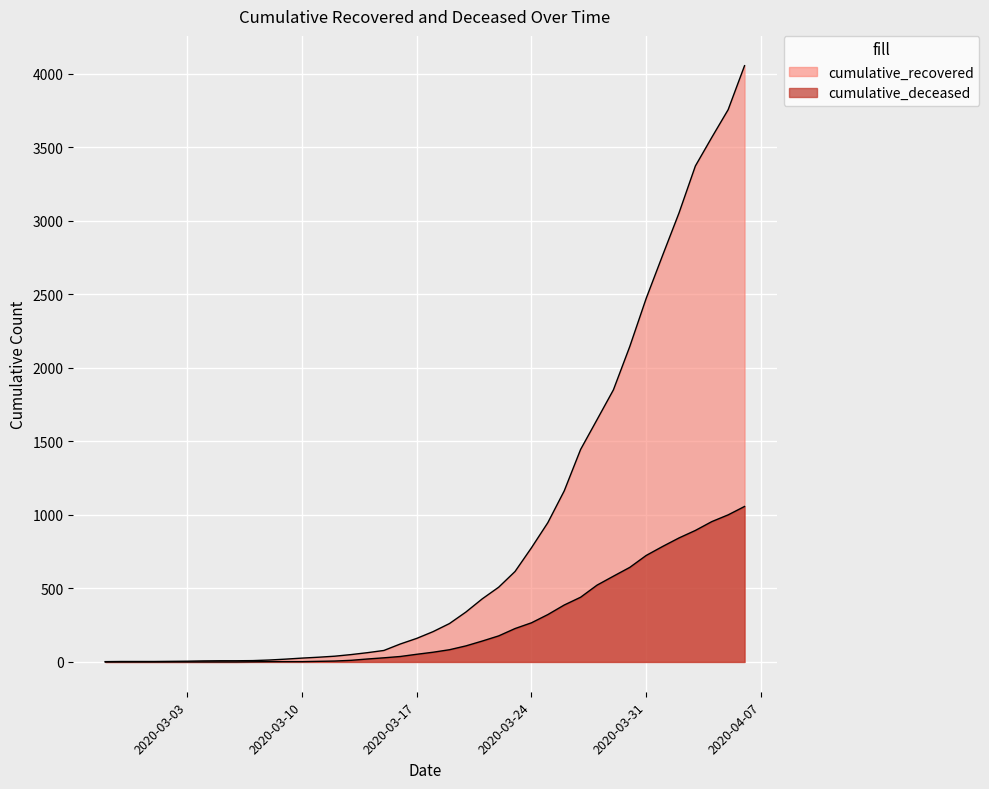

True or false: cumulative_deceased and cumulative_recovered cross at least once.

False